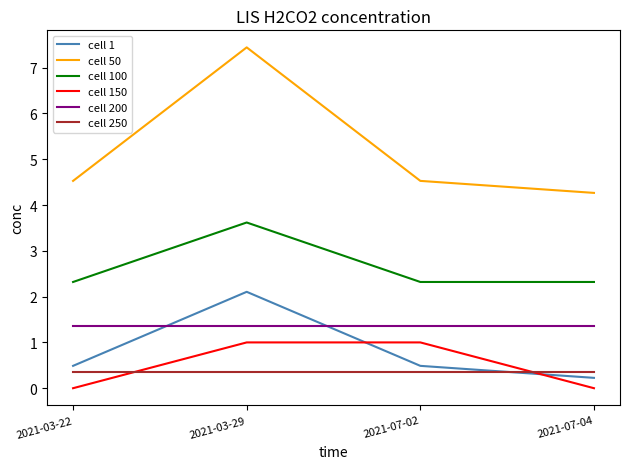

Reading right to left, what are all the values shown in this chart?

cell 1: 0.2	0.5	2.1	0.5
cell 50: 4.3	4.5	7.4	4.5
cell 100: 2.3	2.3	3.6	2.3
cell 150: 0.0	1.0	1.0	0.0
cell 200: 1.4	1.4	1.4	1.4
cell 250: 0.4	0.4	0.4	0.4